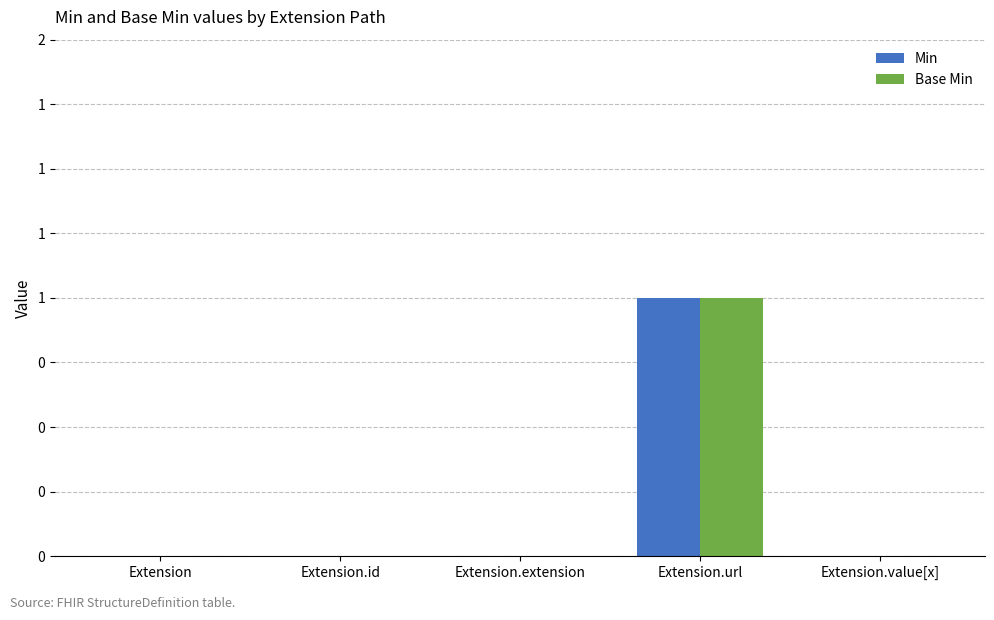

What are all the series names shown in the legend?

Min, Base Min